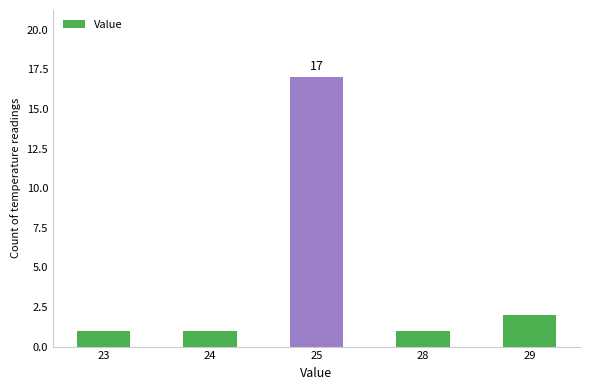

True or false: the data shows 1 at 23.

True